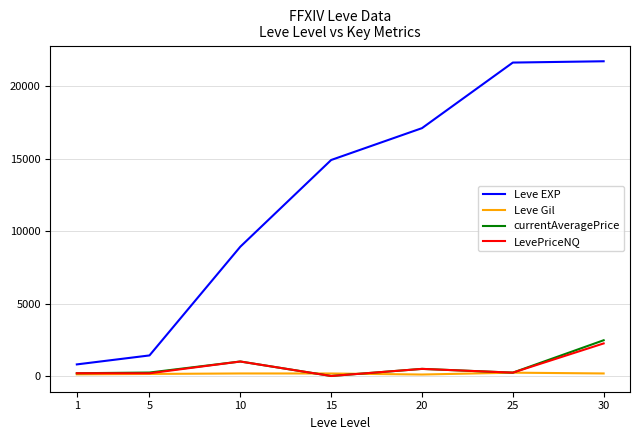

Which series has the largest total across all categories?

Leve EXP